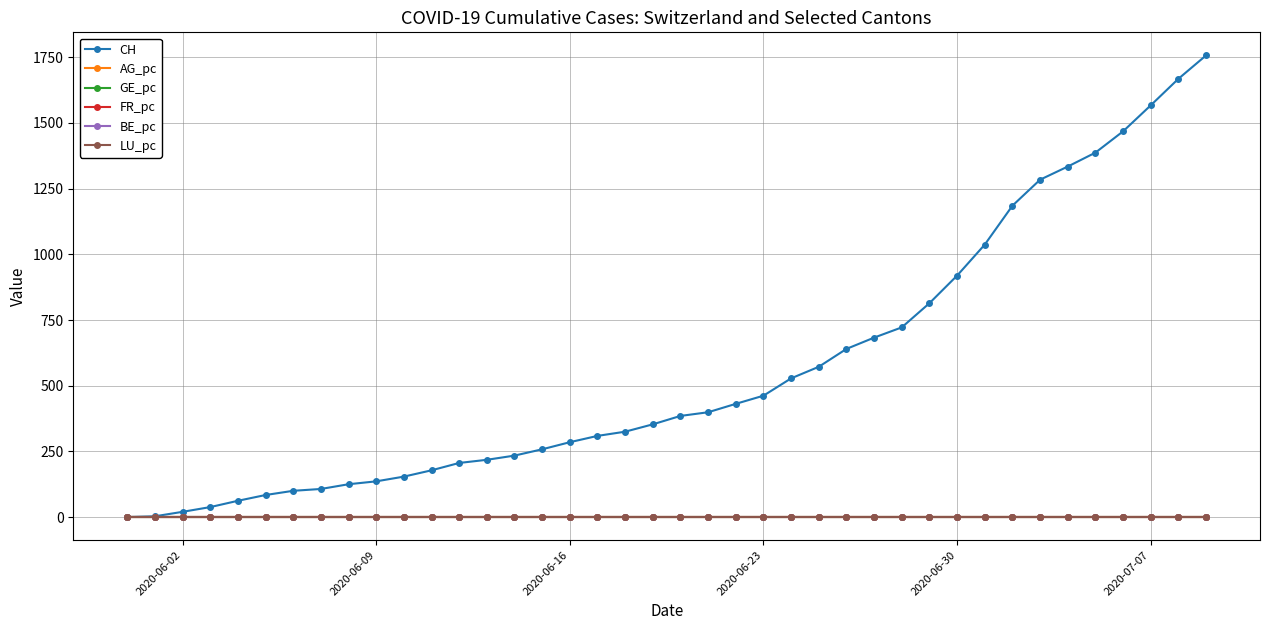

What is the value of the CH point at the 5th from the left?

62.0